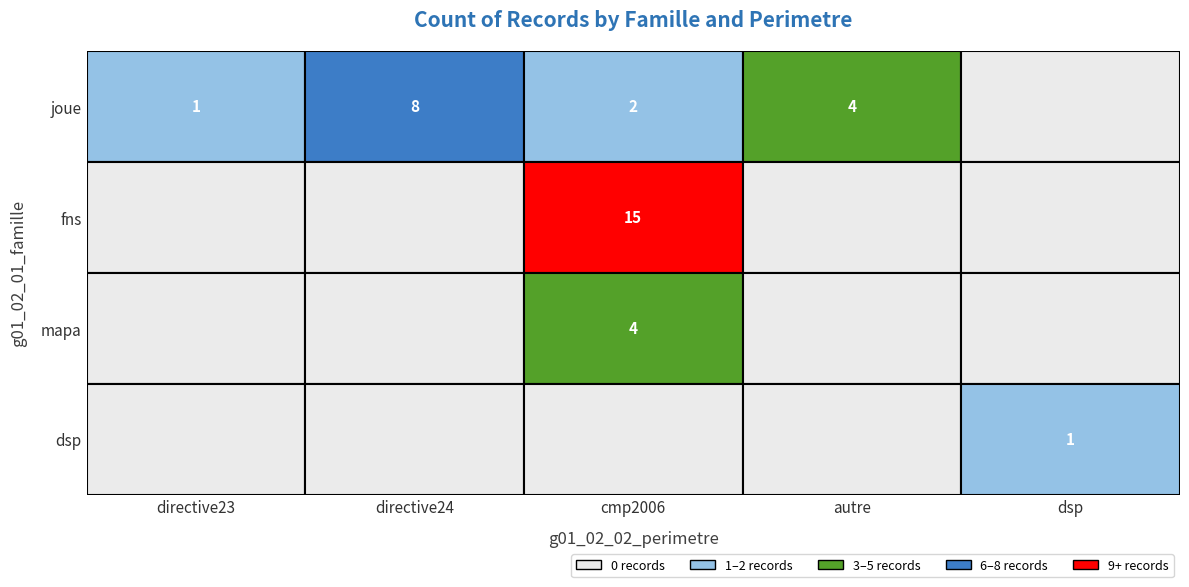

At which label is fns closest to 7?

directive23